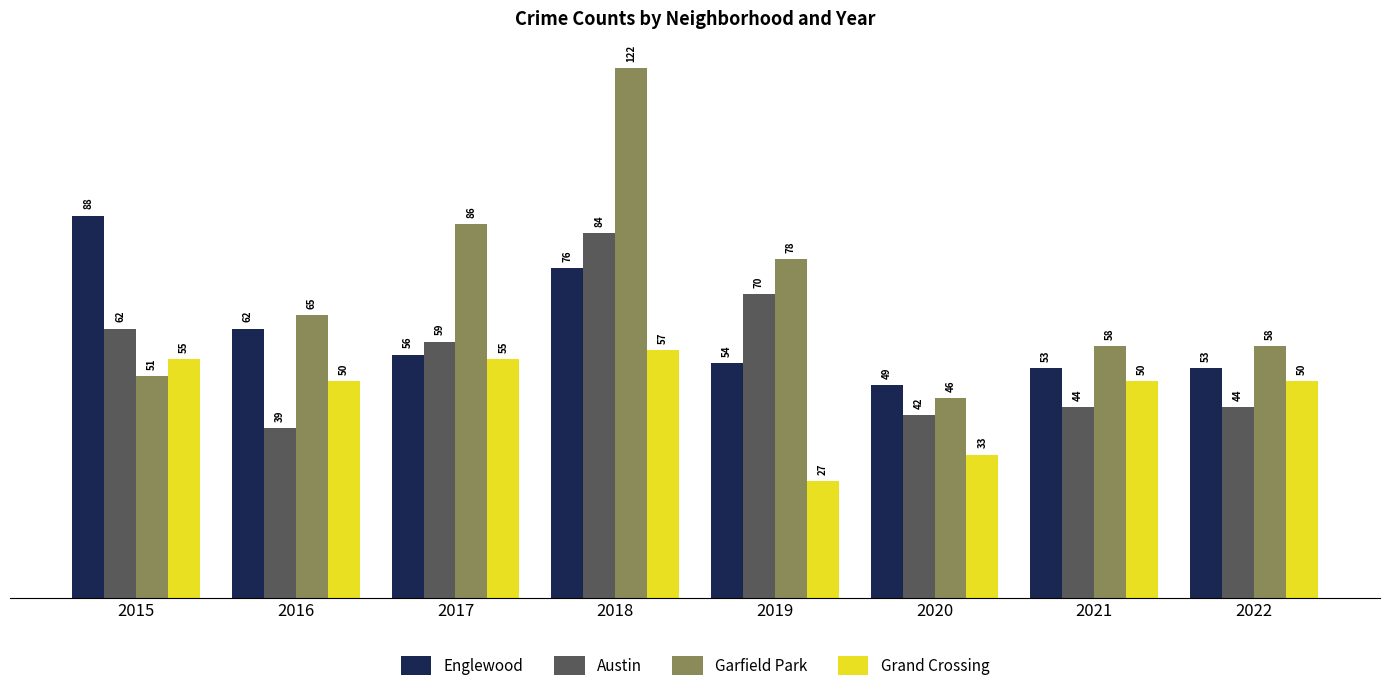

What are all the series names shown in the legend?

Englewood, Austin, Garfield Park, Grand Crossing